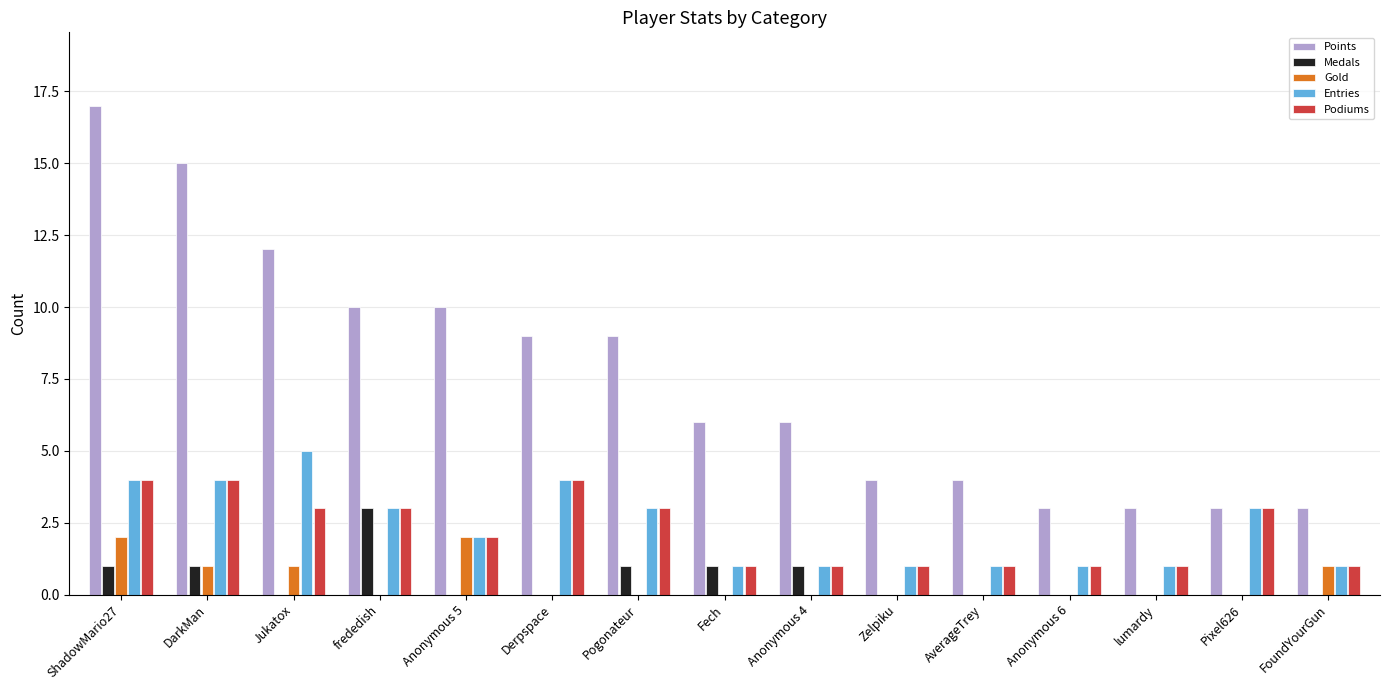

Read the Podiums value at Pixel626.

3